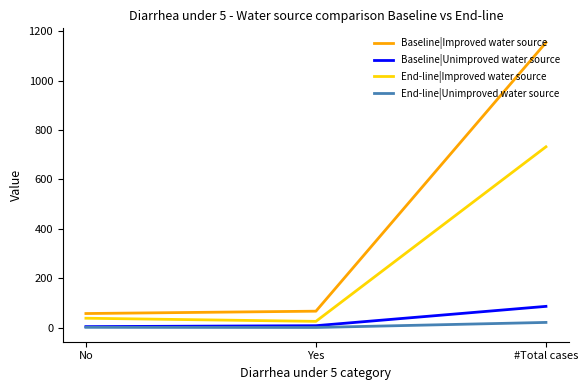

At which category is the sum across all series the highest?

#Total cases